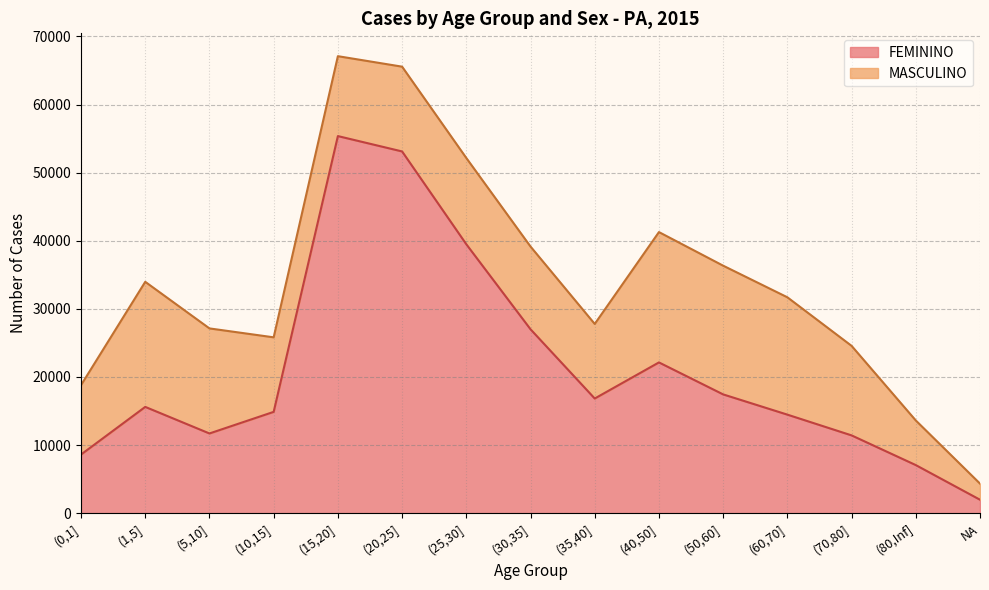

True or false: the data shows 4878 at (0,1].

False